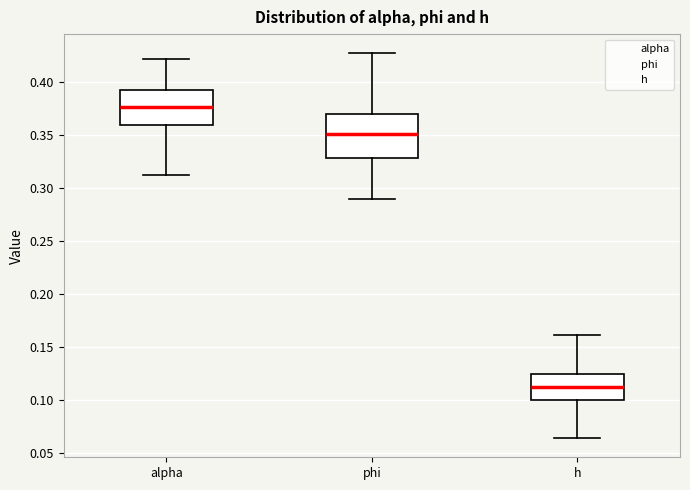

Which box's median line is the highest?

alpha